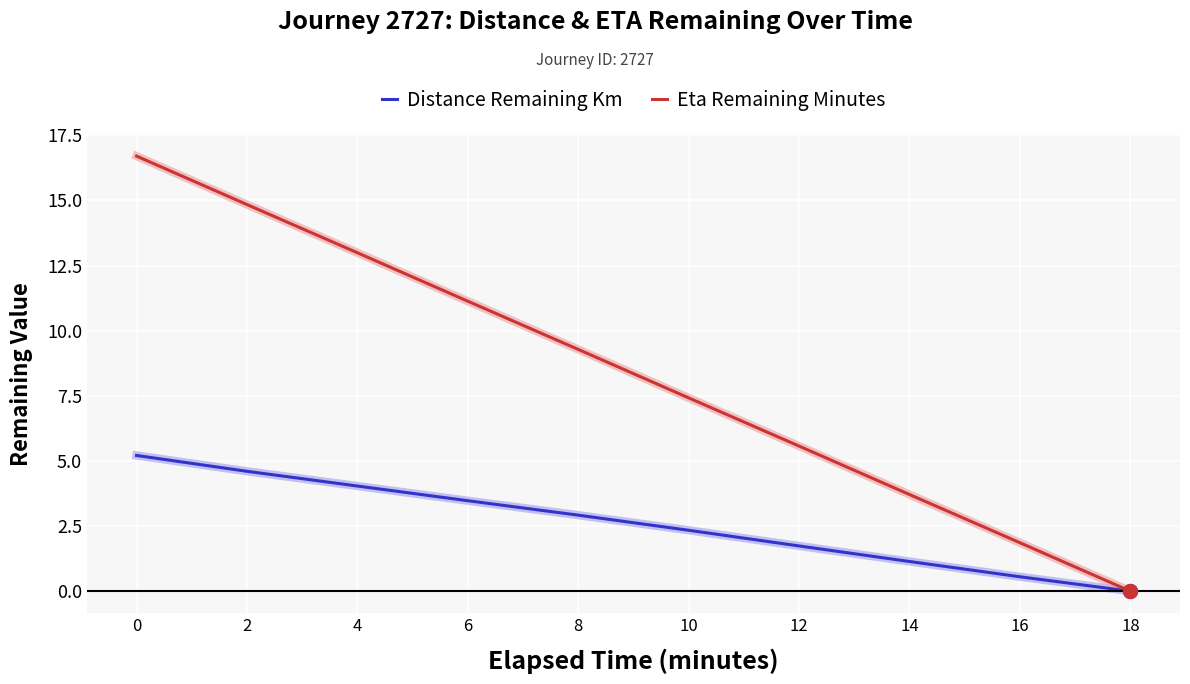

Which series has the largest total across all categories?

Eta Remaining Minutes